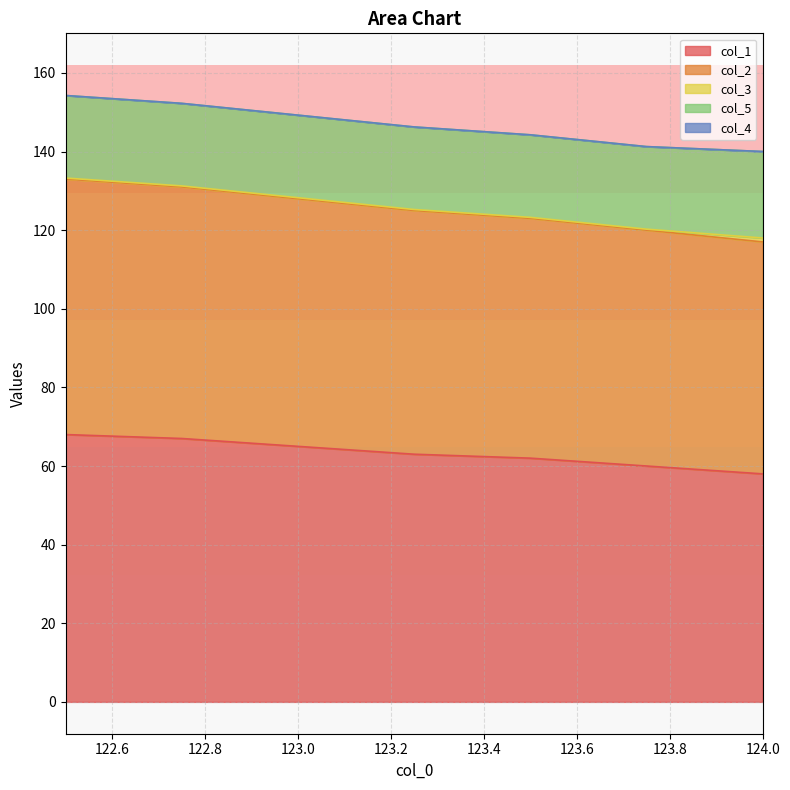

What is the average value of the col_1 series?

63.3